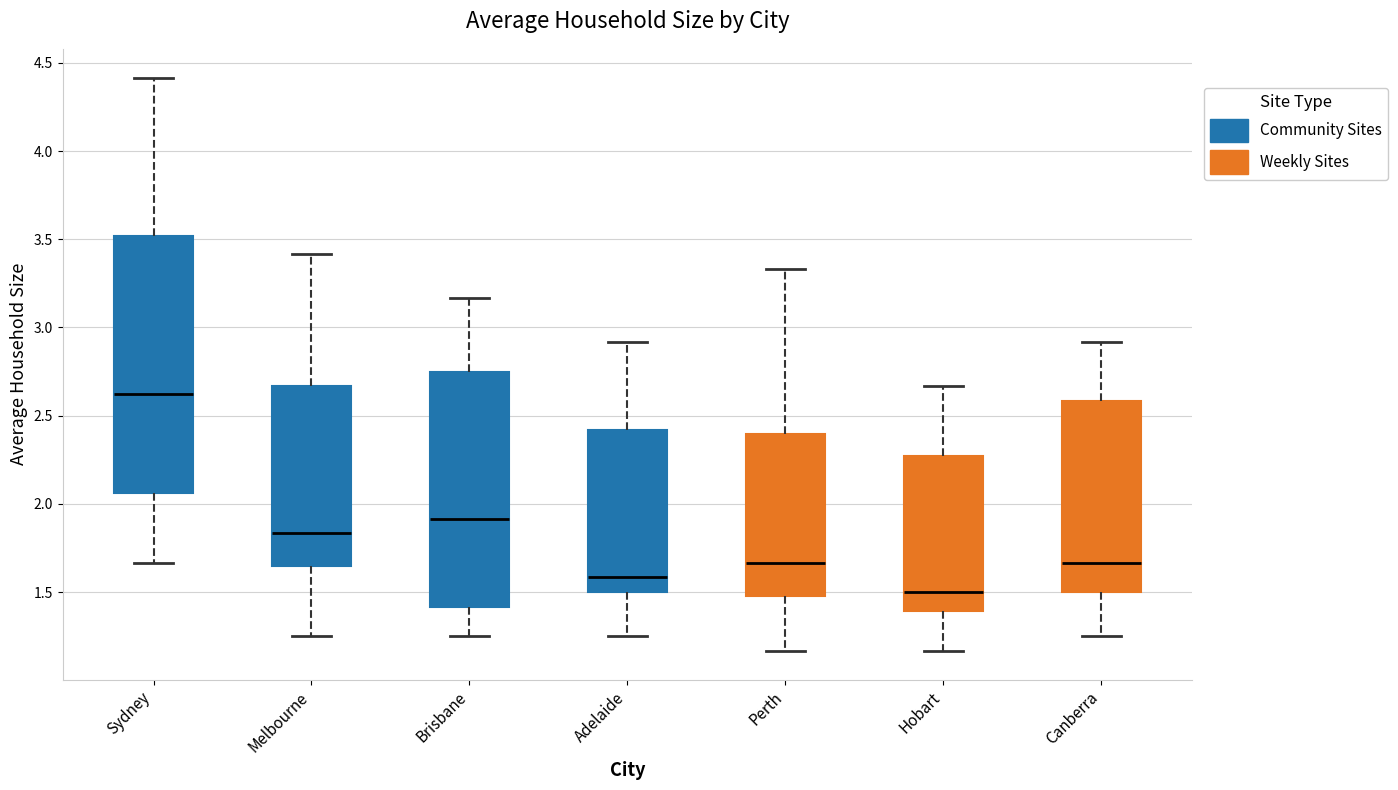

Which box's median line is the highest?

Sydney